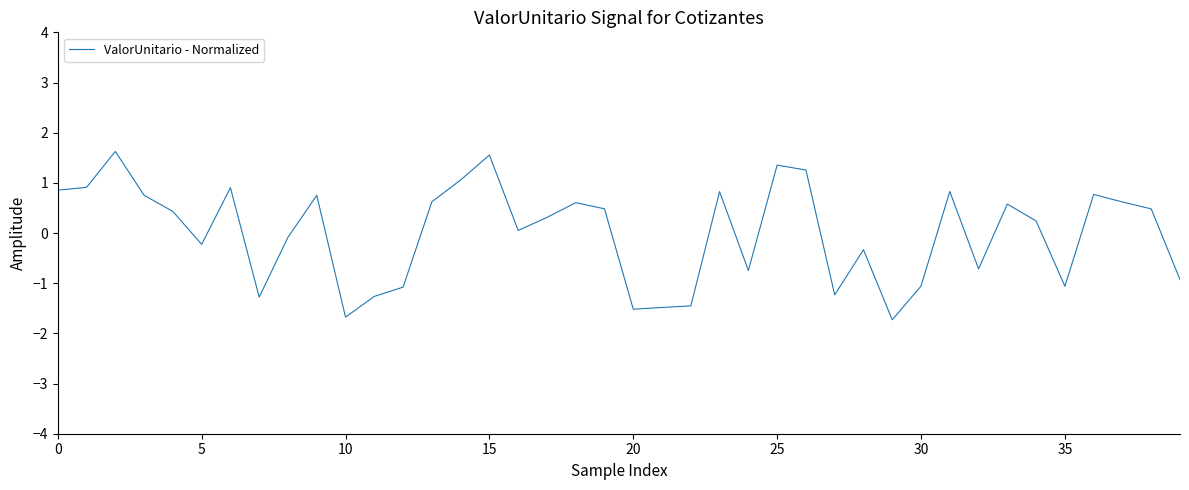

What is the smallest value displayed?

-1.7